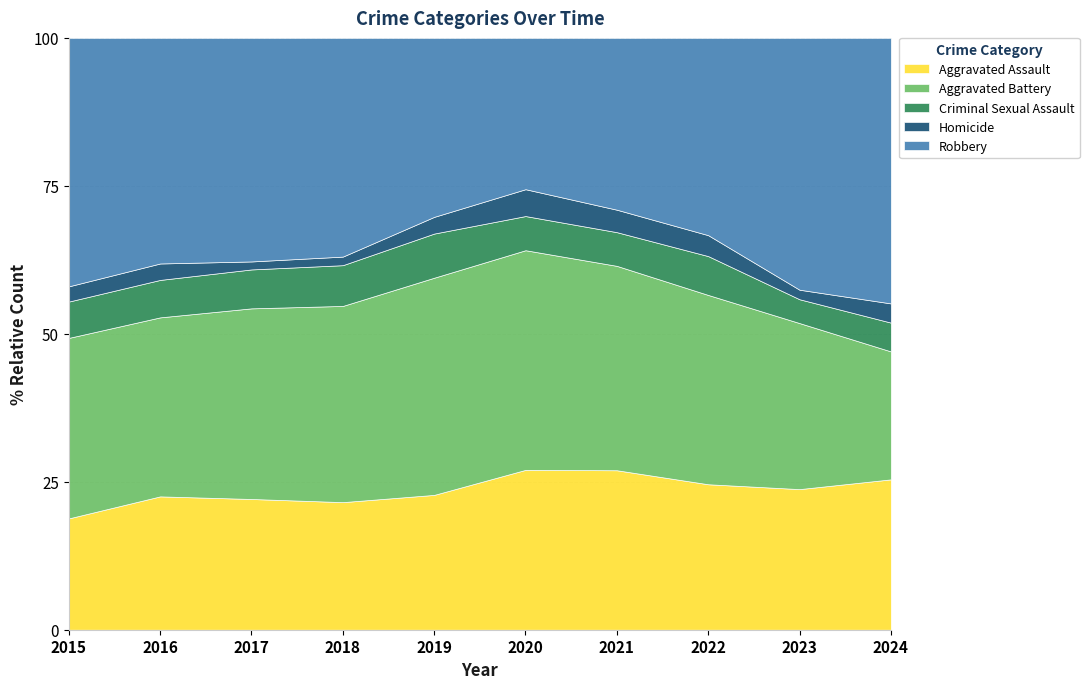

True or false: Criminal Sexual Assault and Robbery intersect in this chart.

False